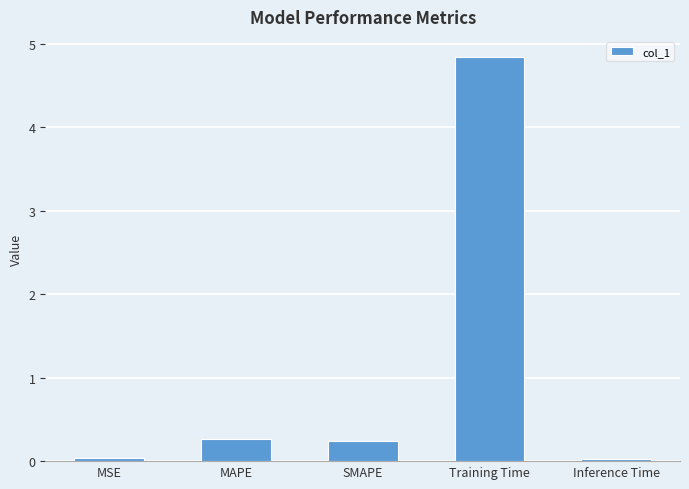

What is the change in value from SMAPE to Training Time?

+4.6